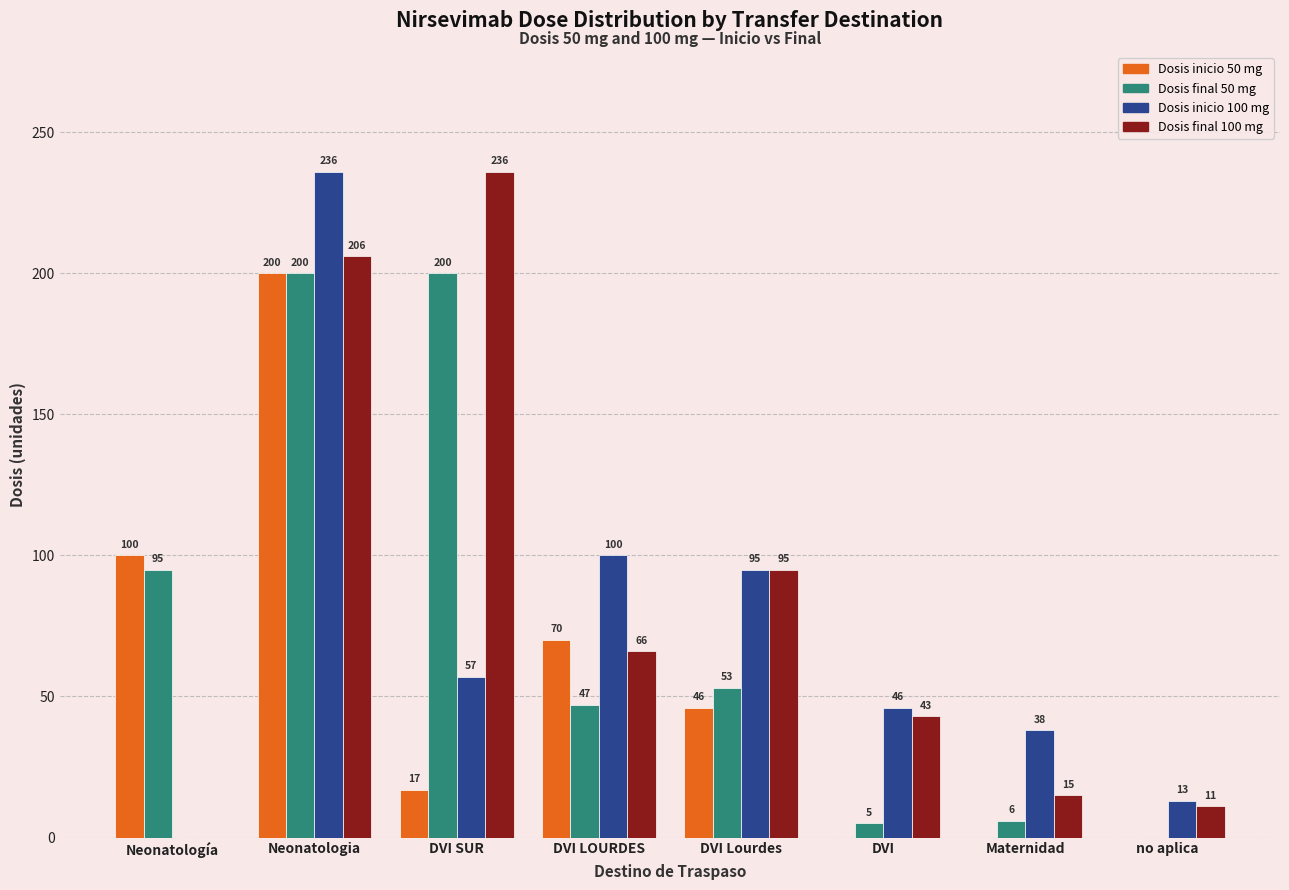

Reading right to left, list all the values displayed in this chart.

Dosis inicio 50 mg: 0	0	0	46	70	17	200	100
Dosis final 50 mg: 0	6	5	53	47	200	200	95
Dosis inicio 100 mg: 13	38	46	95	100	57	236	0
Dosis final 100 mg: 11	15	43	95	66	236	206	0